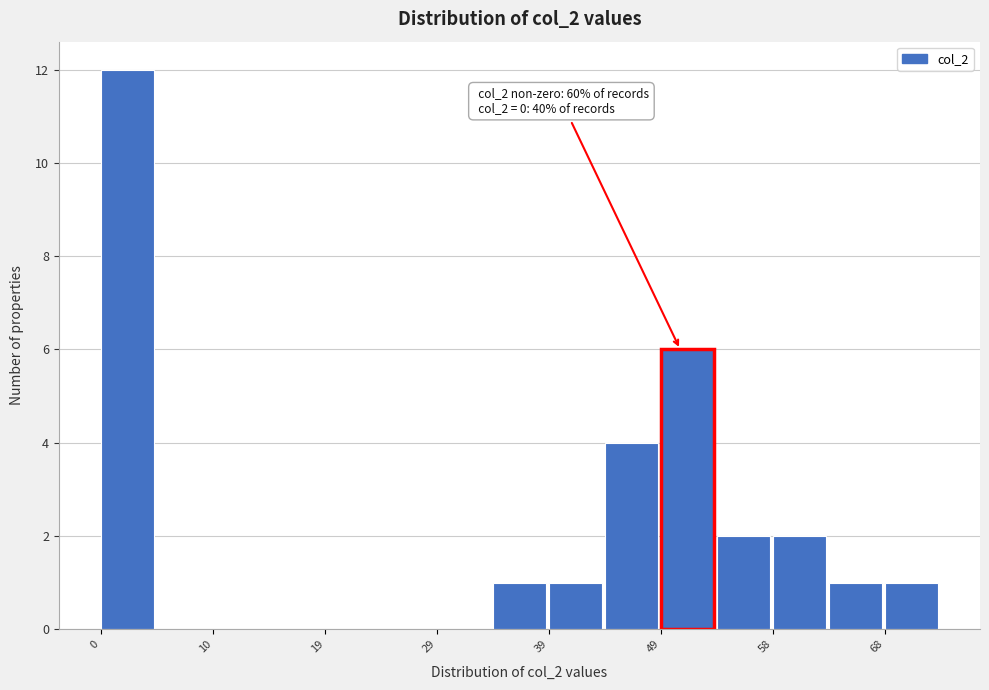

Which range on the x-axis has the tallest bar?

0 to 5